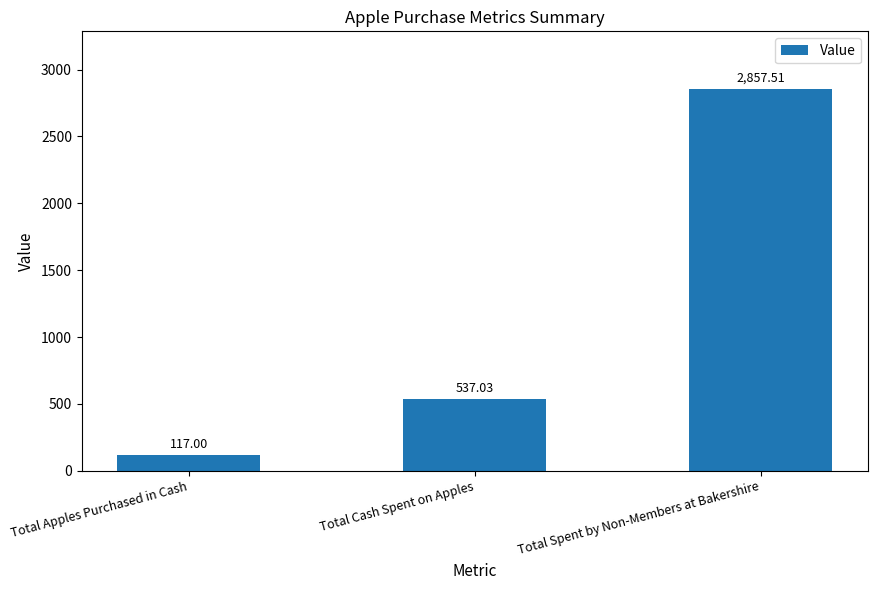

Are the bars grouped side by side (vs. stacked)?

No